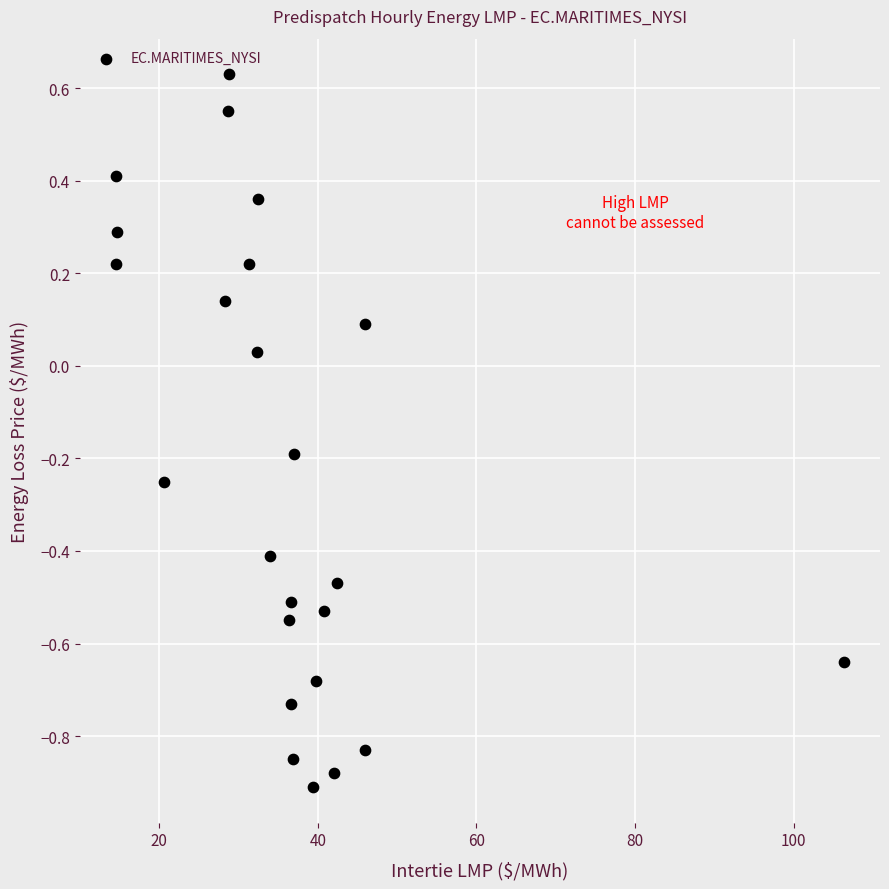

What is the range of Y values (max minus min)?

1.5